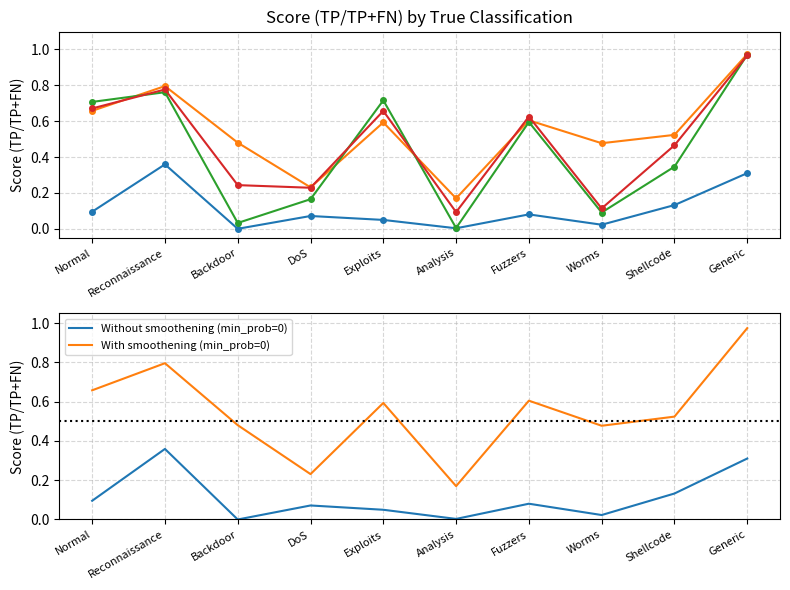

What are all the series names shown in the legend?

Without smoothening (min_prob=0), With smoothening (min_prob=0)